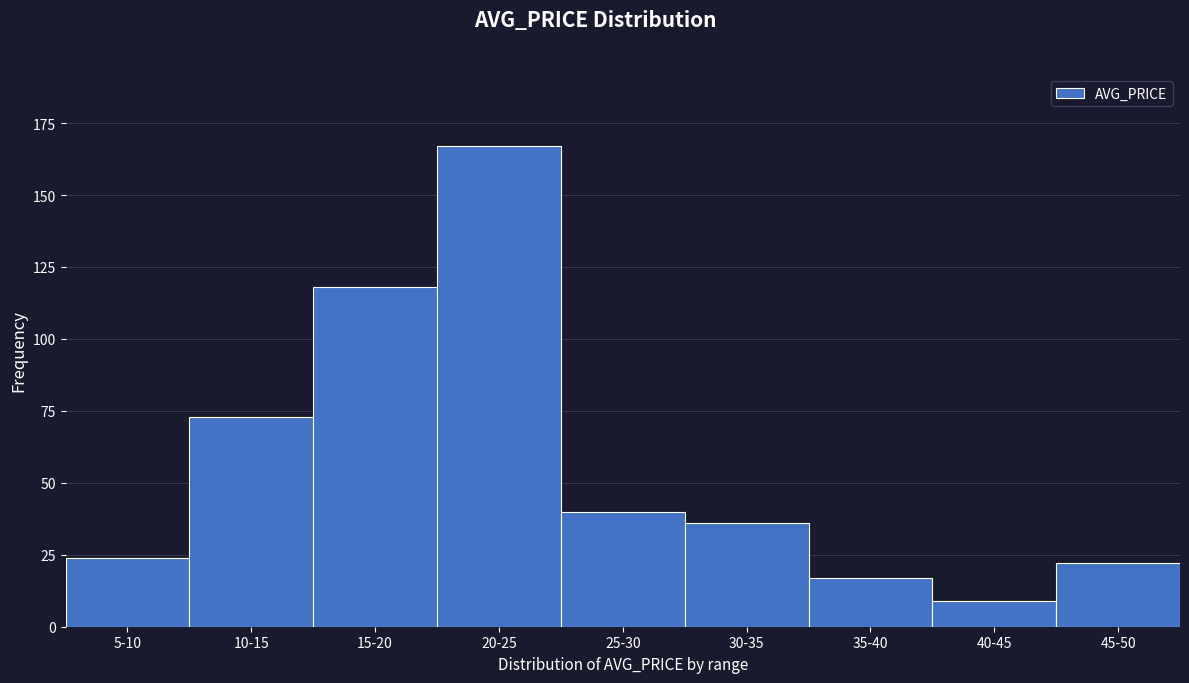

Reading right to left, list all the values displayed in this chart.

22	9	17	36	40	167	118	73	24